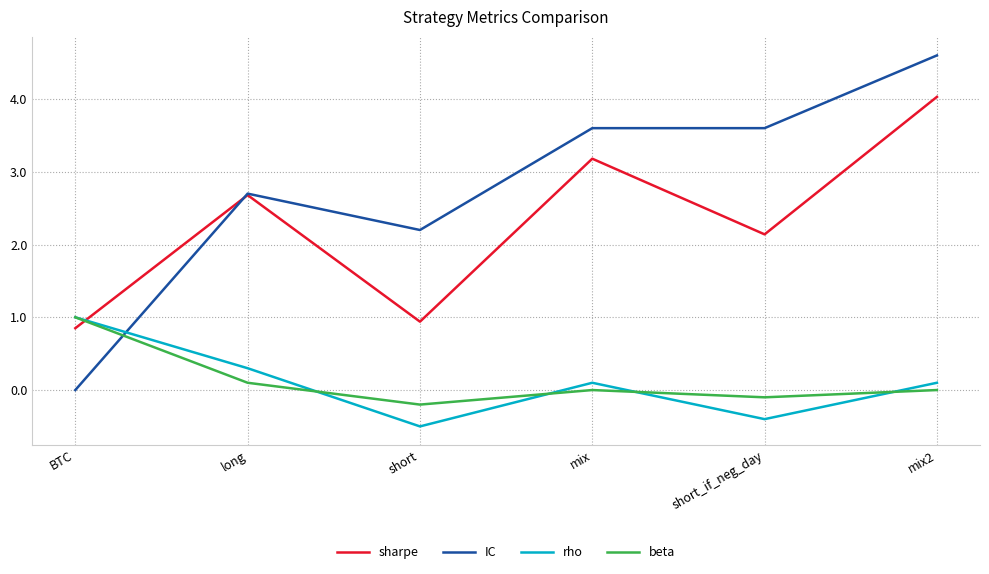

Does the chart have visible grid lines?

Yes